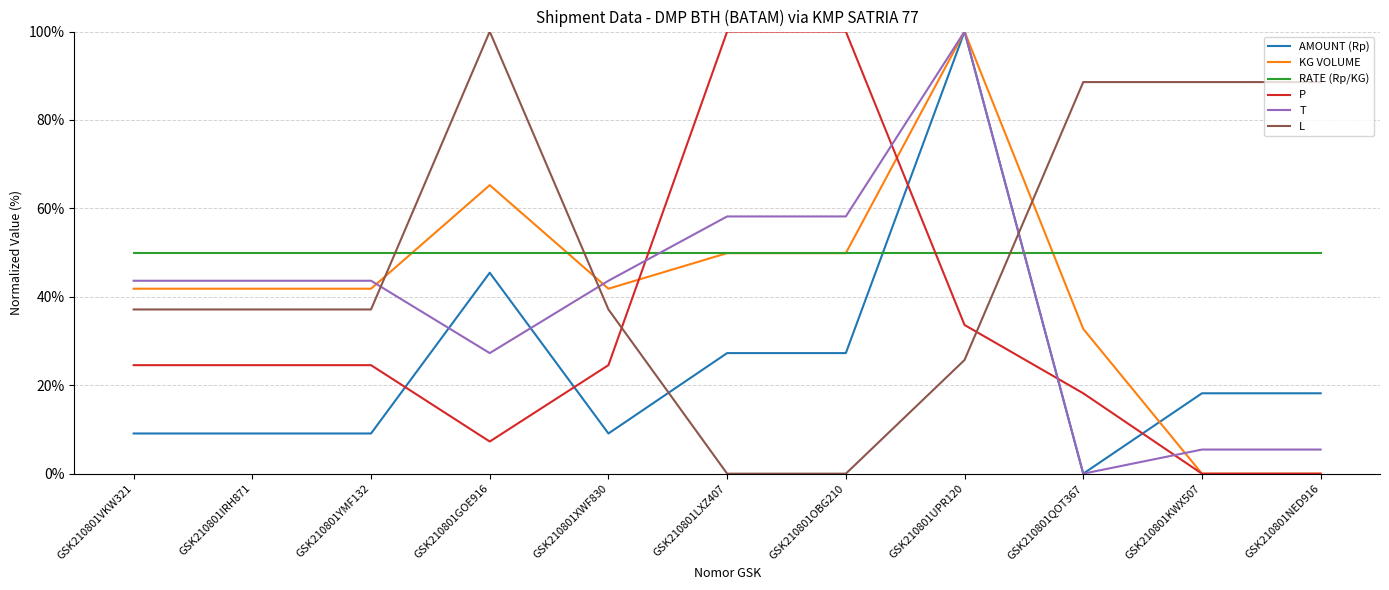

Read the KG VOLUME value at GSK210801VKW321.

41.8